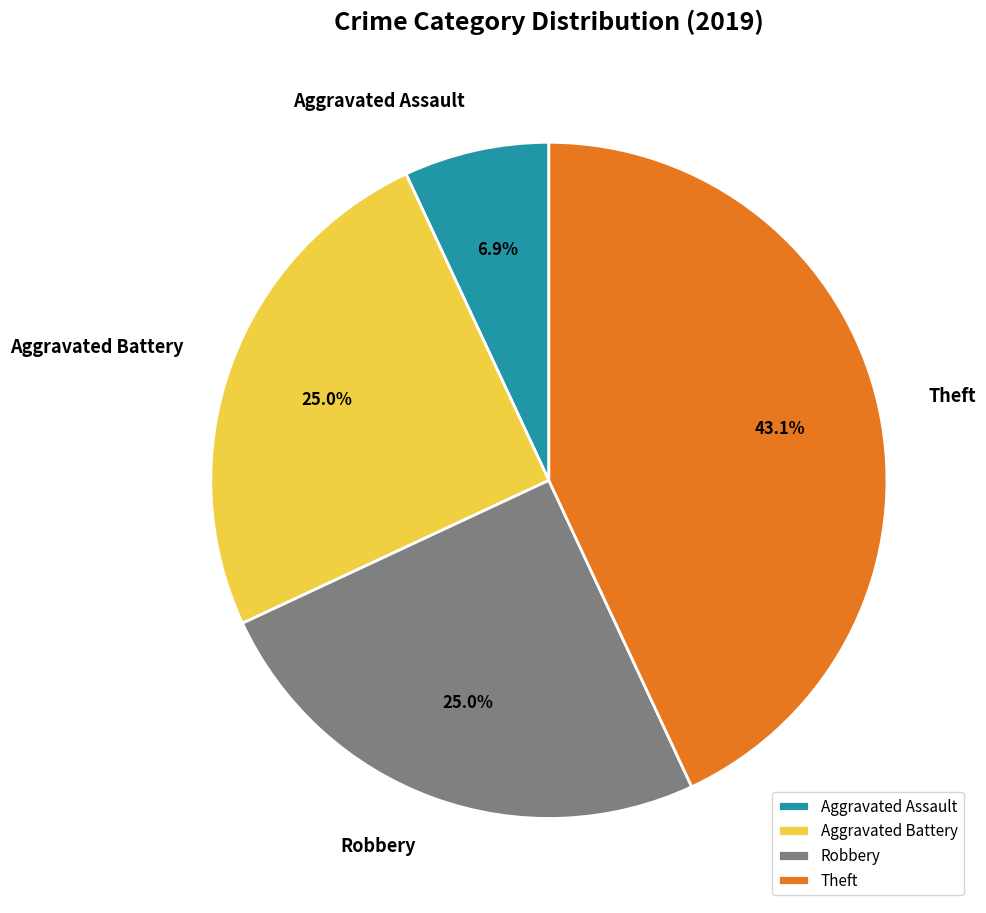

How many segments does this pie chart have?

4